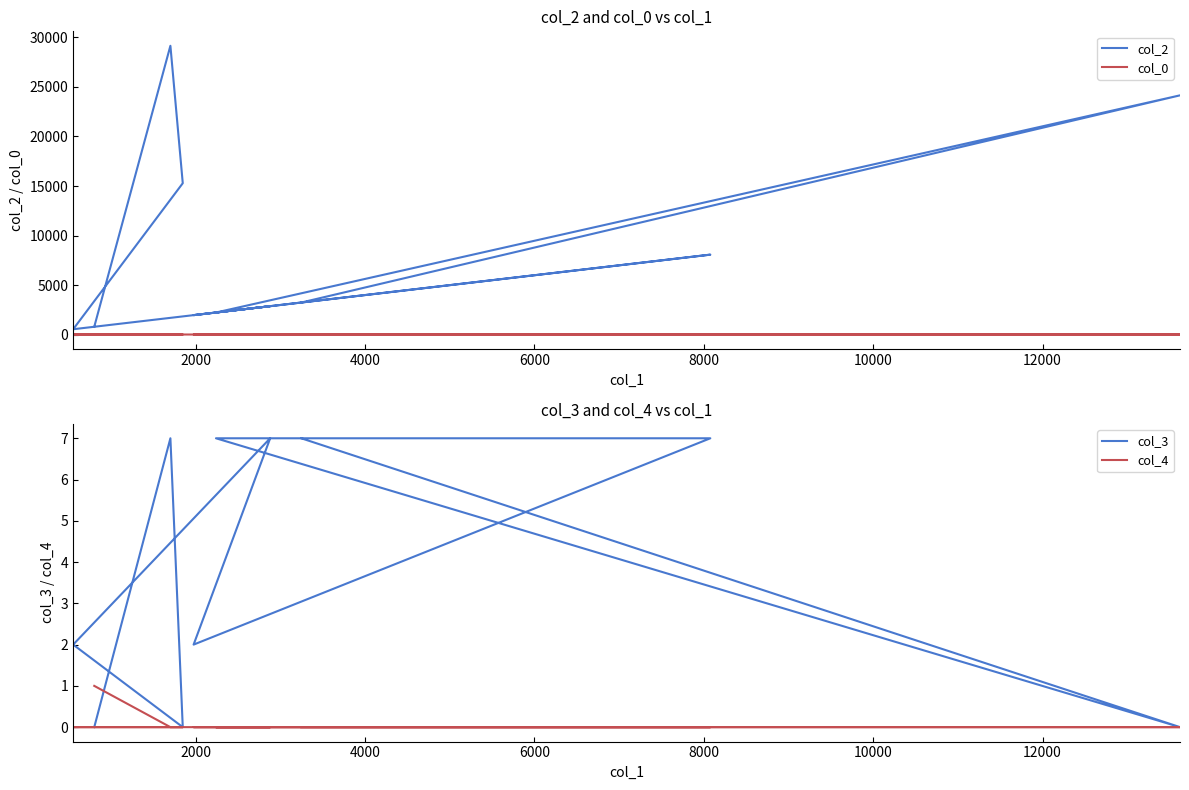

What is the value of the col_0 point at the 3rd from the left?

23